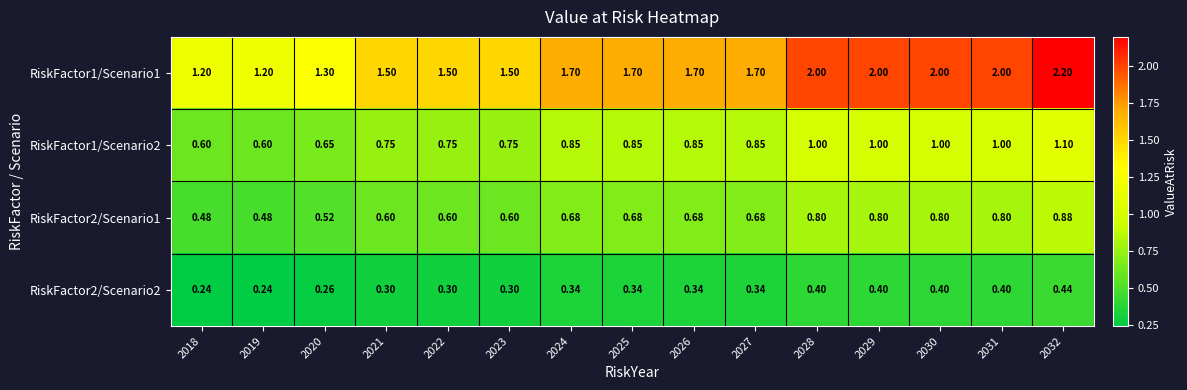

Count the number of data series in this chart.

4